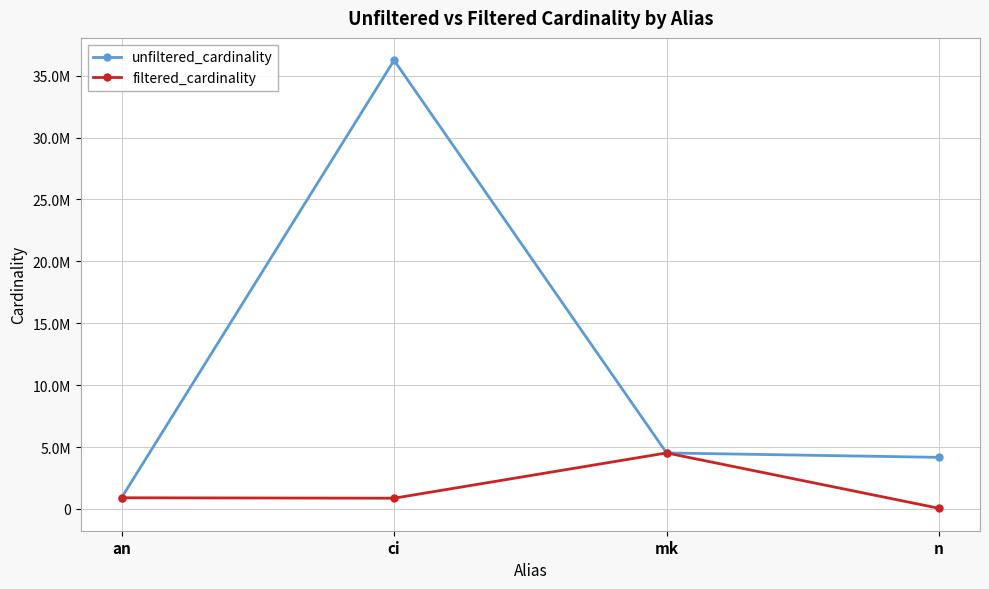

Does the chart have visible grid lines?

Yes